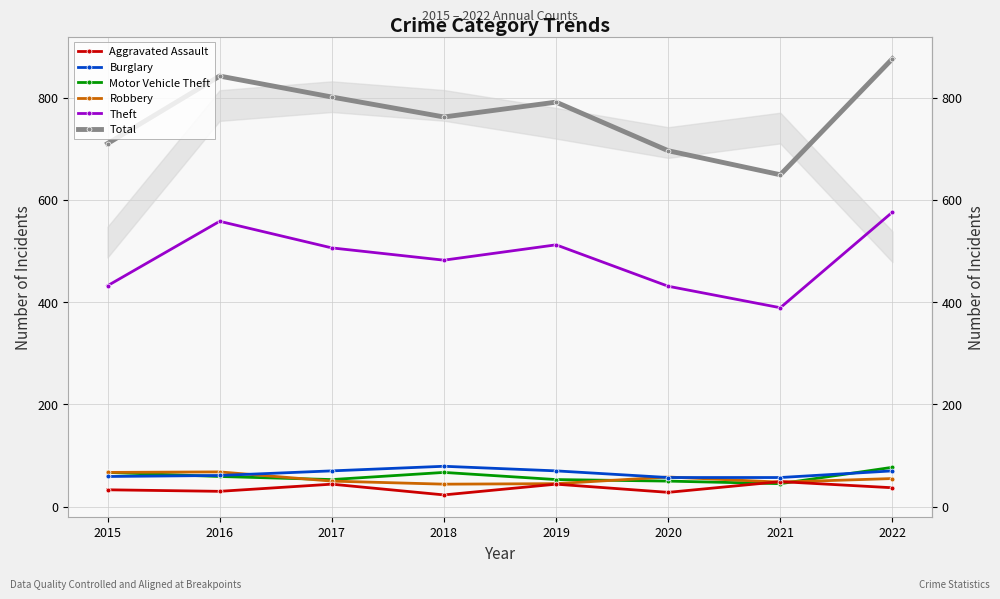

List the series in order of their peak value, lowest first.

Aggravated Assault, Robbery, Motor Vehicle Theft, Burglary, Theft, Total